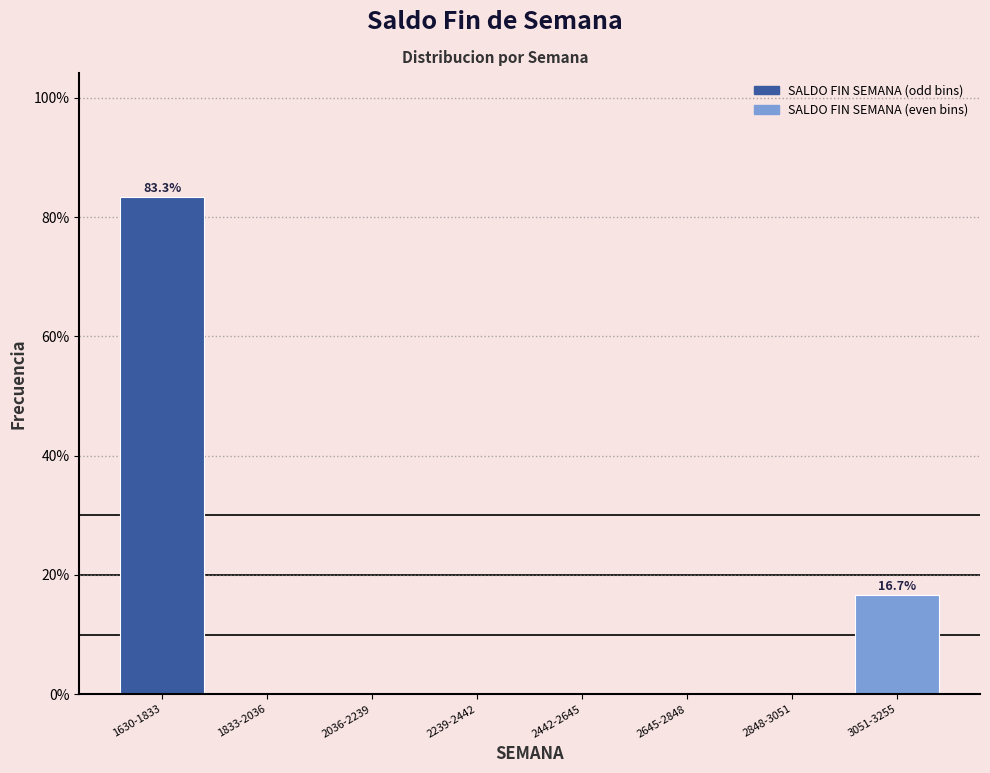

Reading right to left, list all the values displayed in this chart.

3051-3255=16.7	2848-3051=0.0	2645-2848=0.0	2442-2645=0.0	2239-2442=0.0	2036-2239=0.0	1833-2036=0.0	1630-1833=83.3